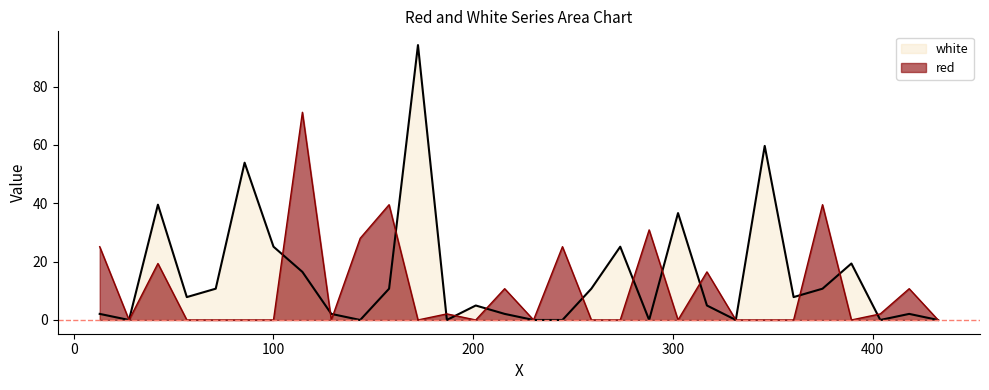

What is the difference between the second highest and minimum values in the red series?

39.5